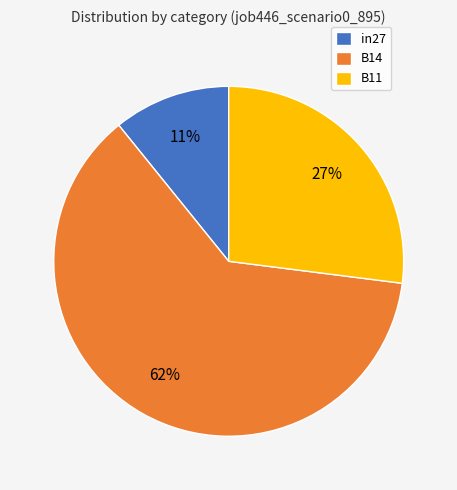

Rank the categories by value from lowest to highest.

in27, B11, B14